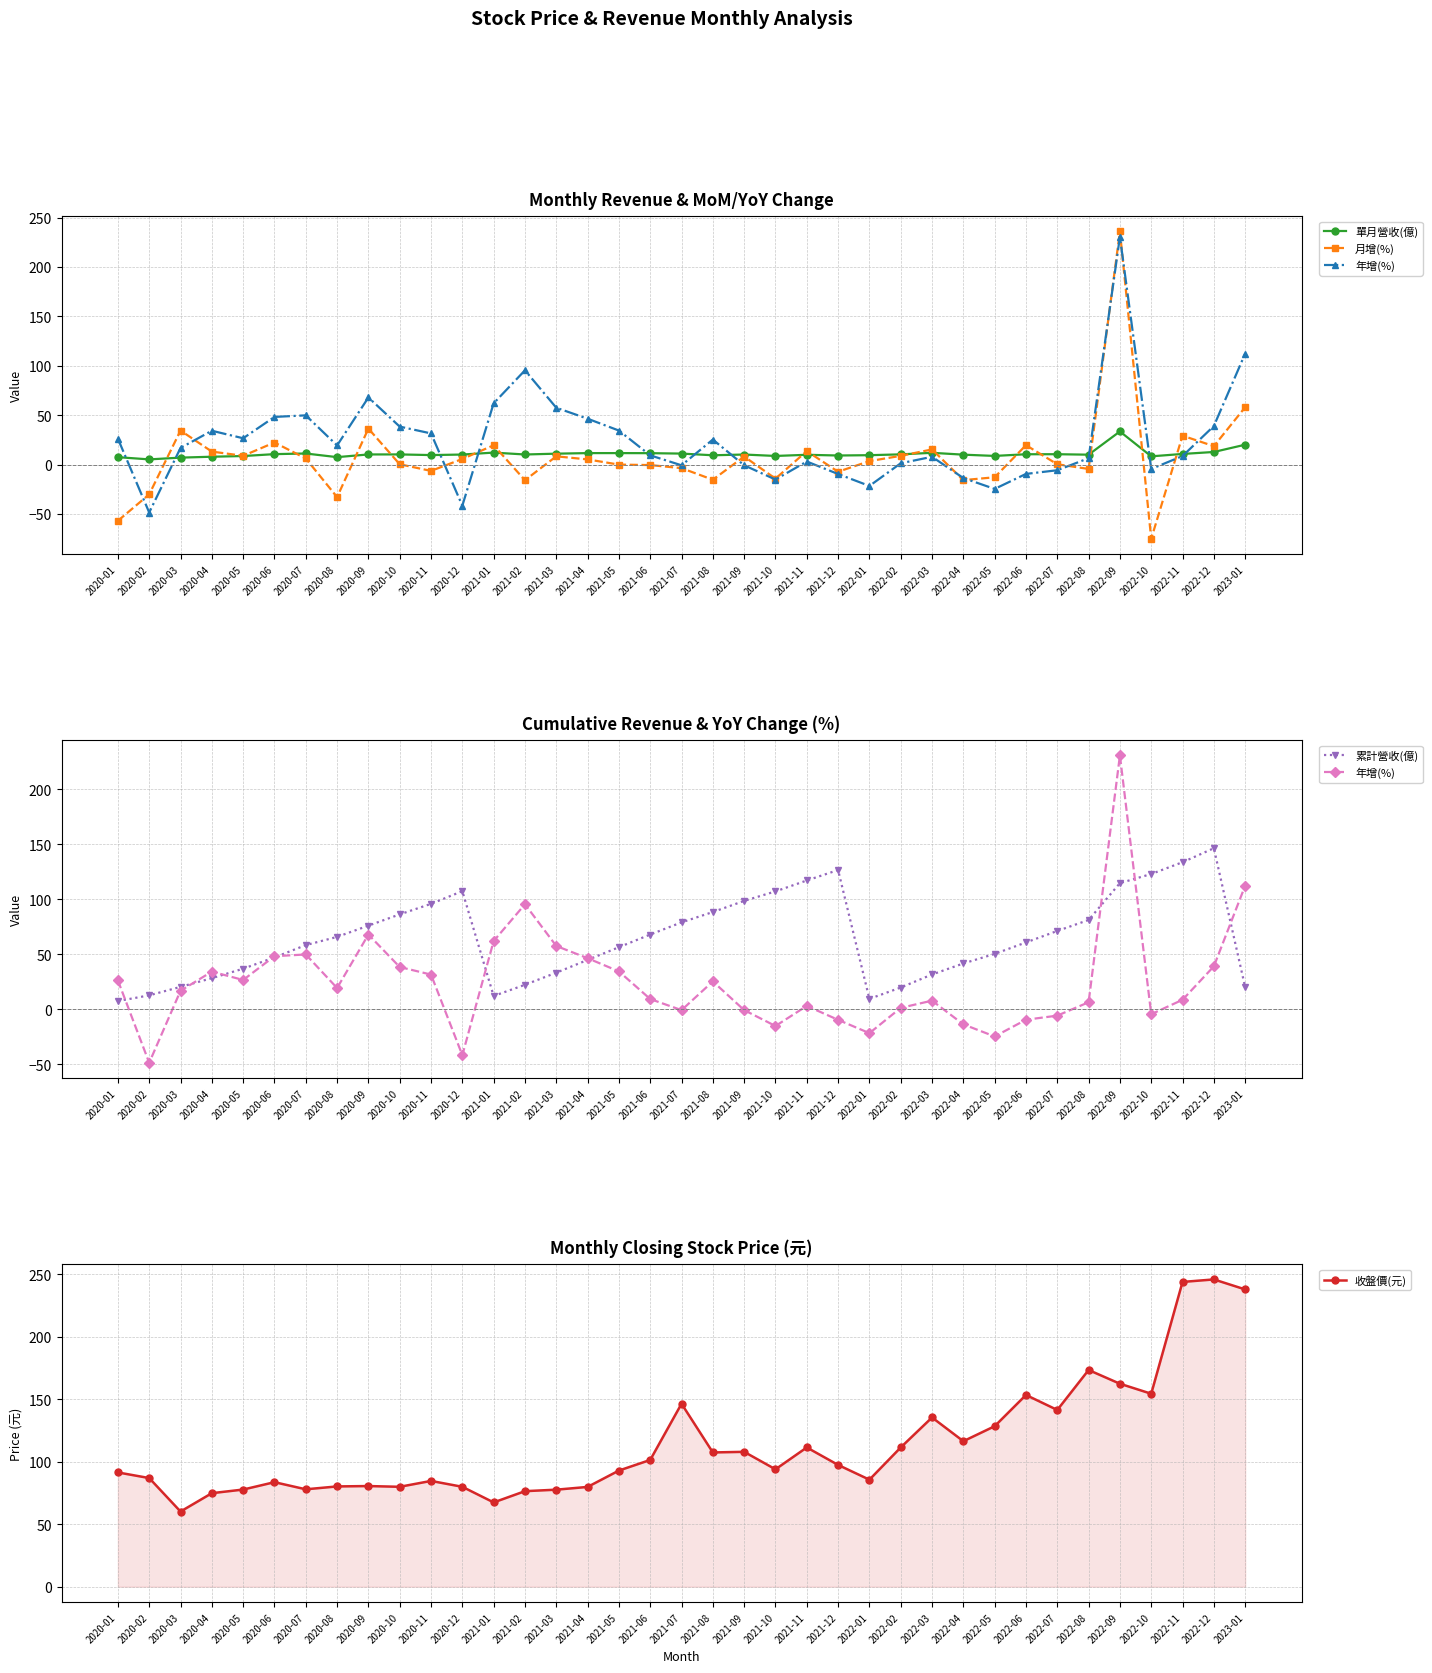

What is the minimum value for 收盤價(元)?

60.2